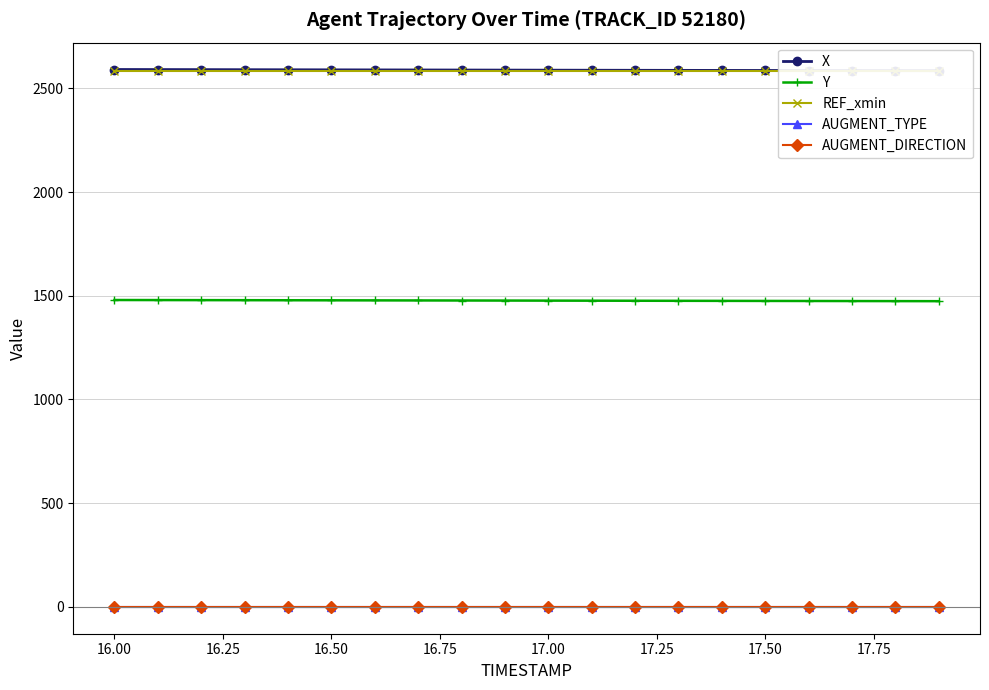

The Y series shows 1479.6 at 16.00. True or false?

True